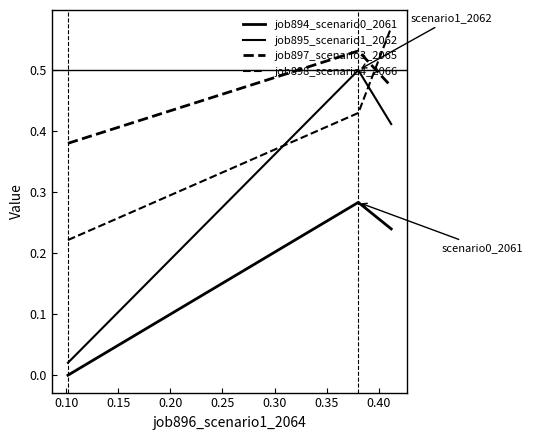

Which series has the widest spread of values?

job895_scenario1_2062